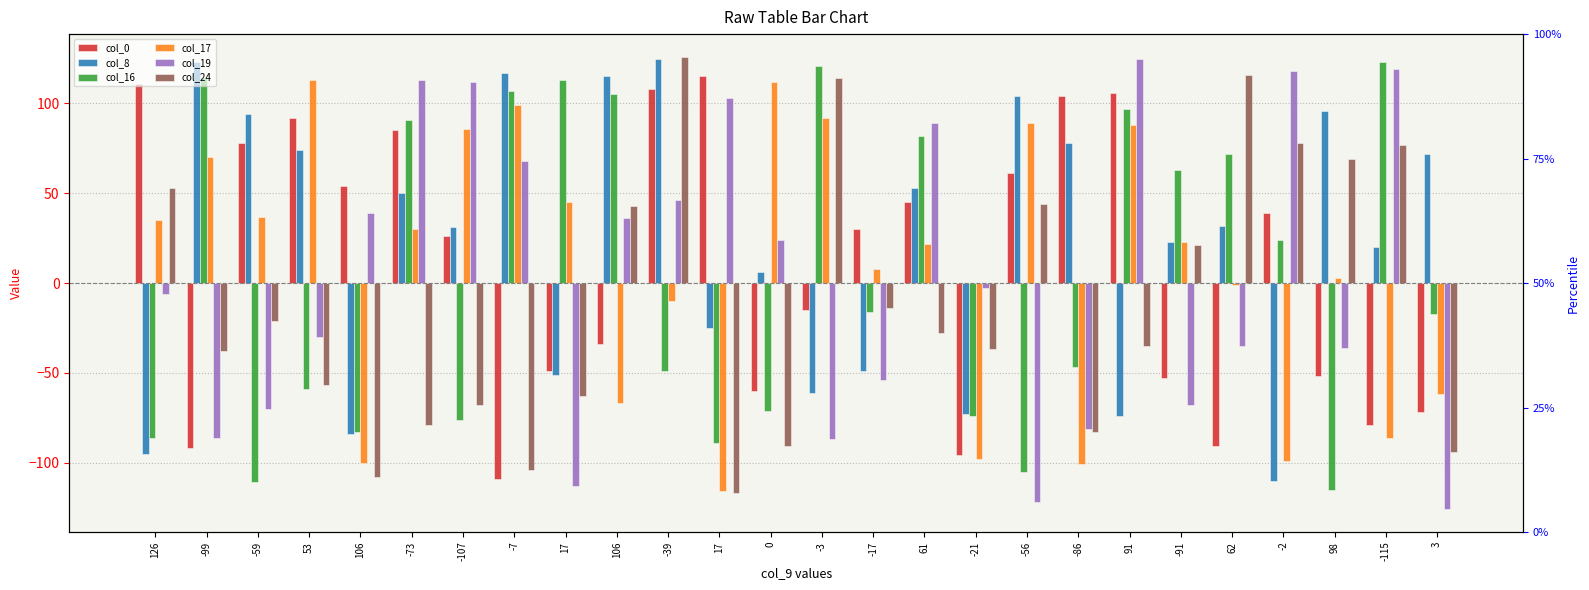

Where does the col_8 series first go above 32?

-99